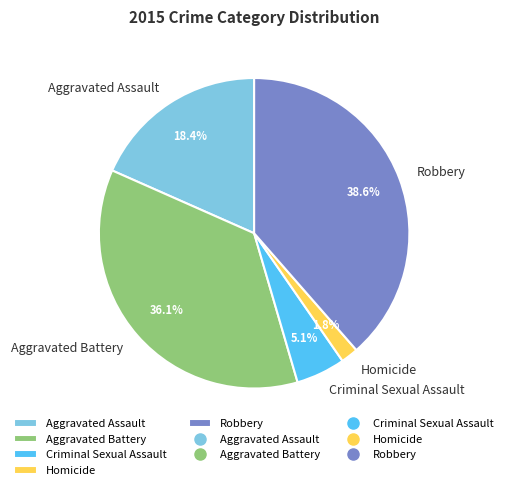

To the nearest percent, what is the combined percentage of Criminal Sexual Assault and Homicide?

7%